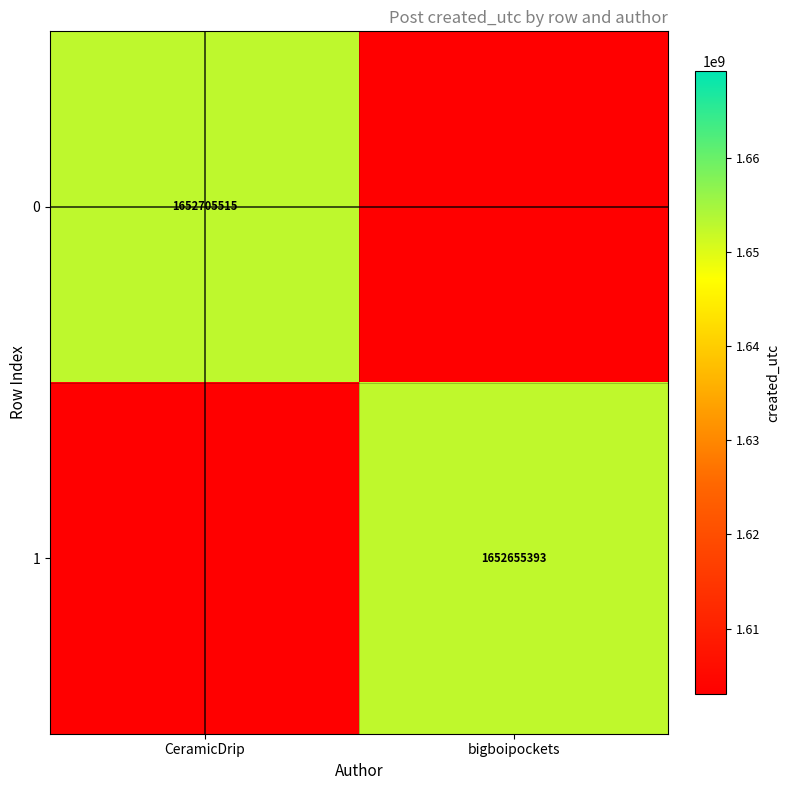

How many series are shown in this chart?

2